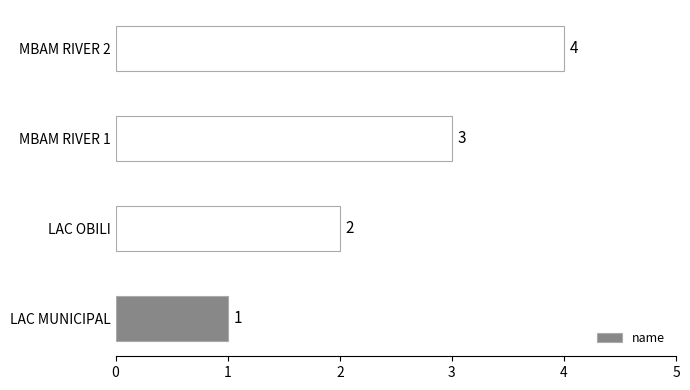

How many bars are there in total?

4